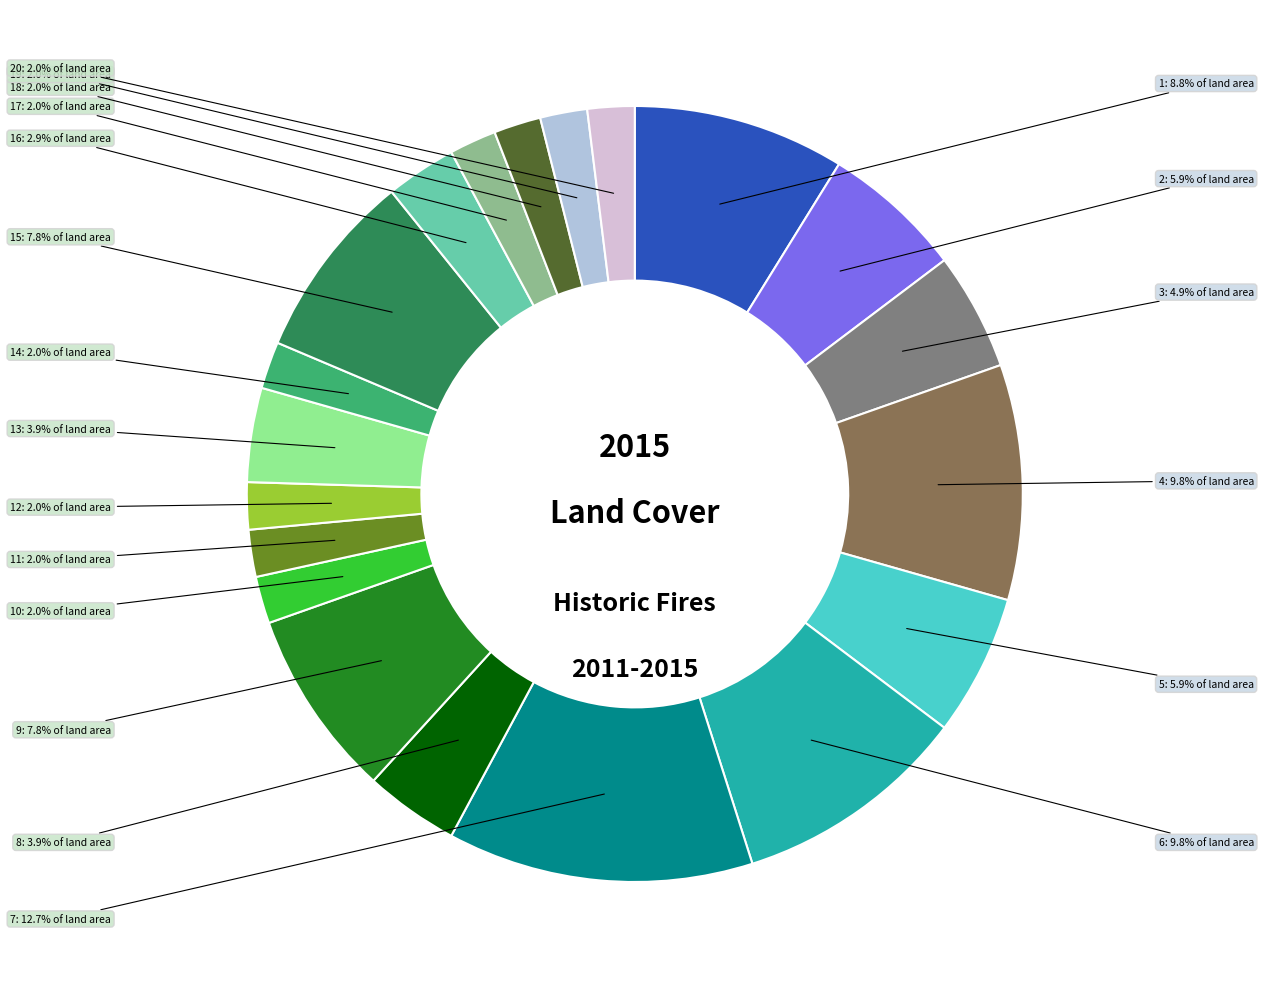

To the nearest percent, what is the difference between the largest and smallest slice percentages?

11%